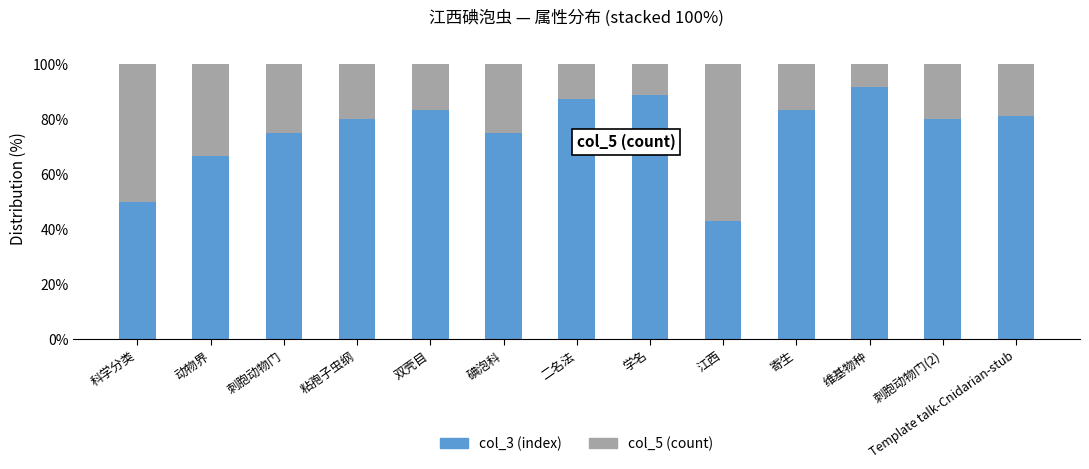

The col_3 (index) series shows 48.6 at 刺胞动物门. True or false?

False